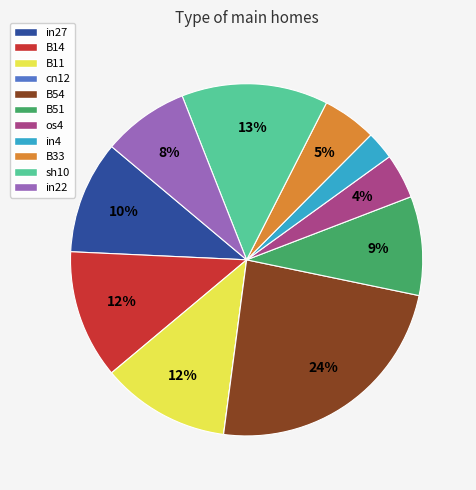

What percentage is the B51 slice, to the nearest percent?

9%